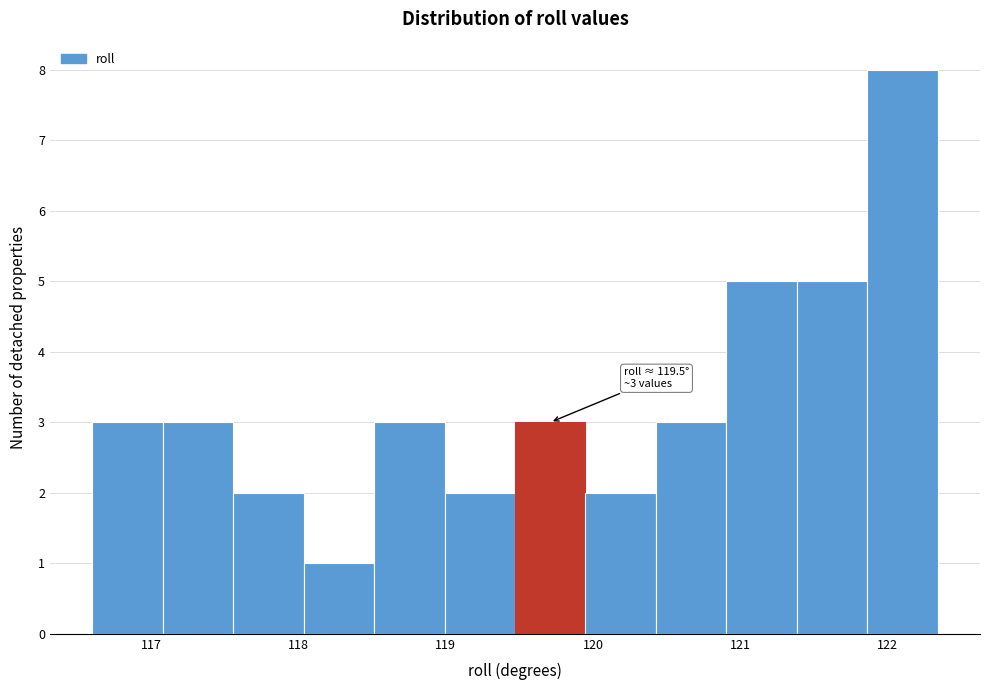

Over which range of the x-axis is the bar tallest?

121.9 to 122.3